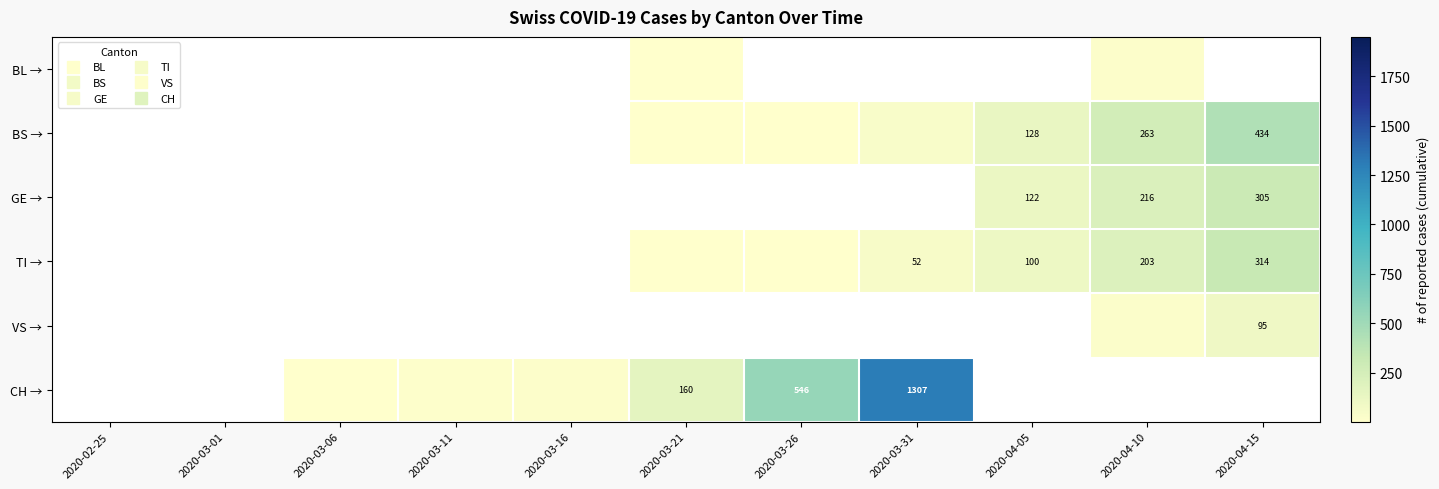

At which label does BL → reach its peak?

2020-04-10